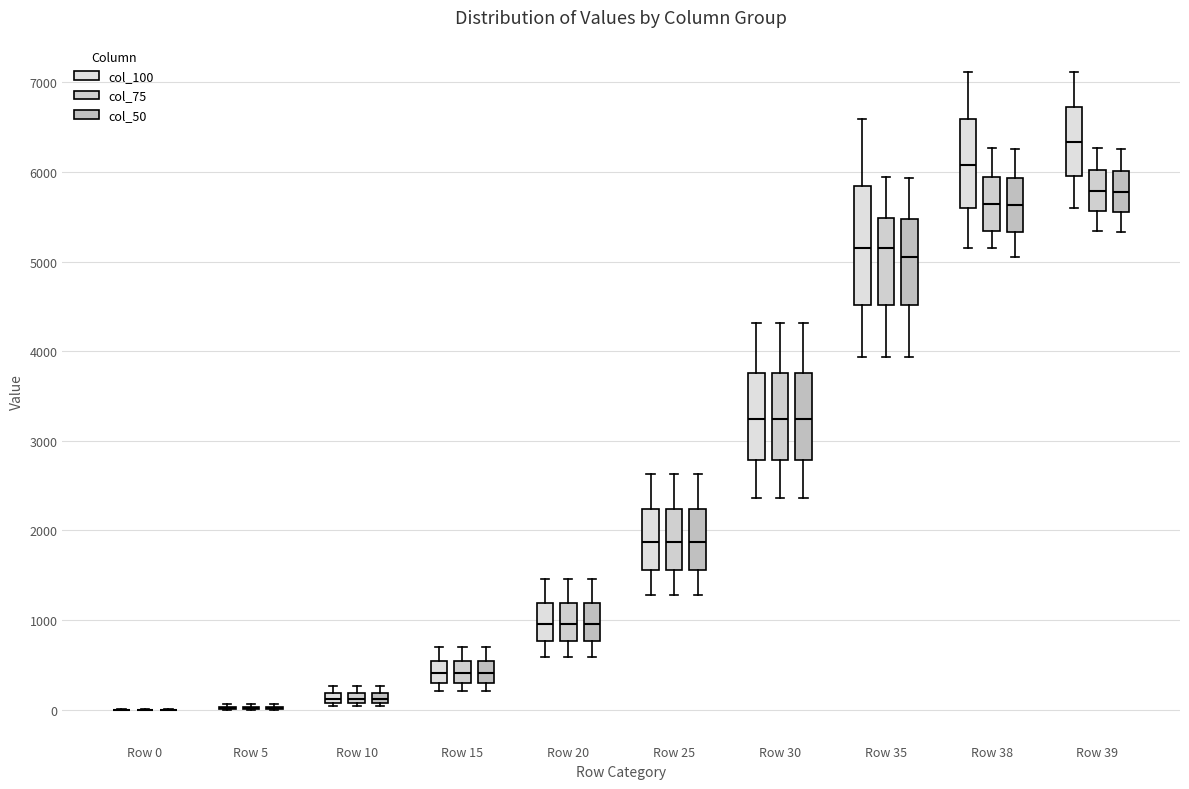

Where is the lower edge of the box for Row 39 (col_75) on the y-axis? The values are not printed on the chart, so give them approximately, as read against the axis.

5600